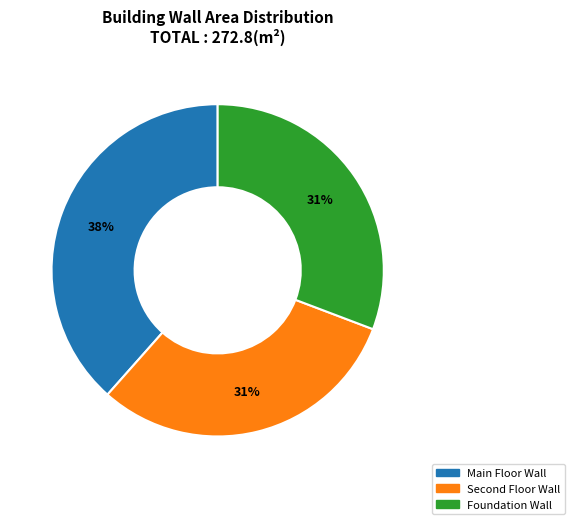

How many segments does this pie chart have?

3